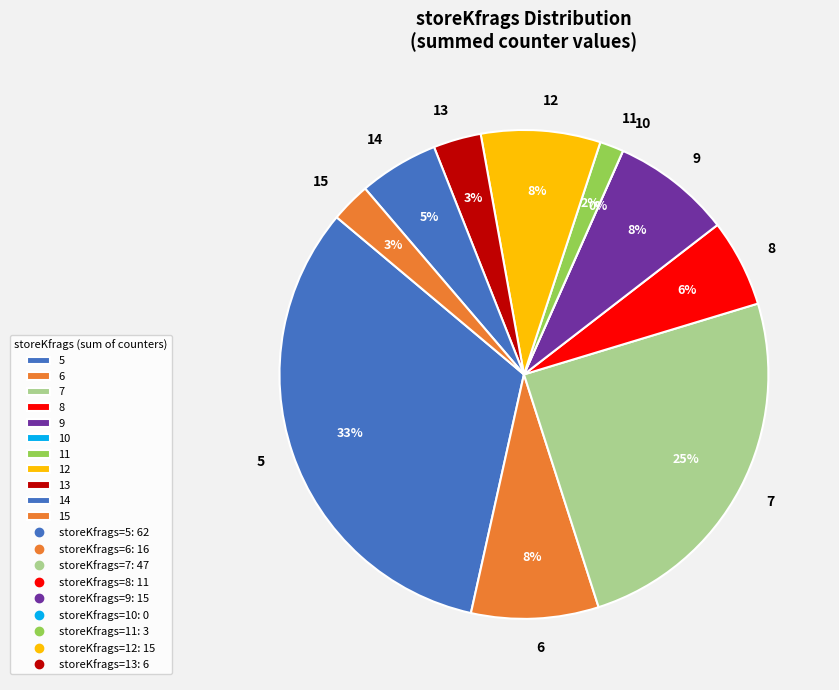

Is there a majority slice in this chart?

No